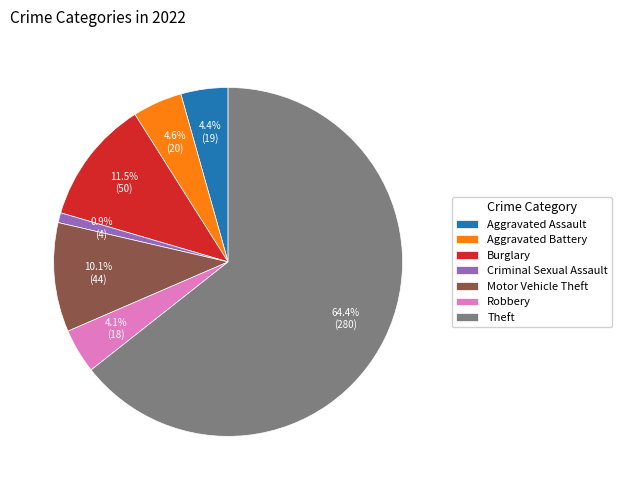

To the nearest percent, what percentage of the pie is Theft?

64%